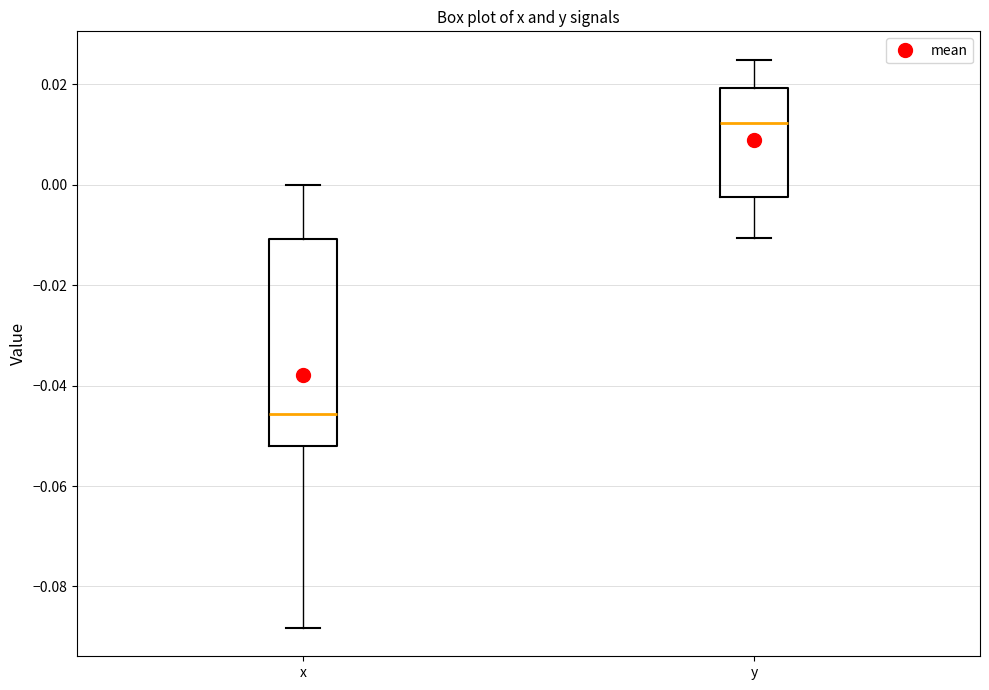

Which box is the tallest, from its lower edge to its upper edge?

x